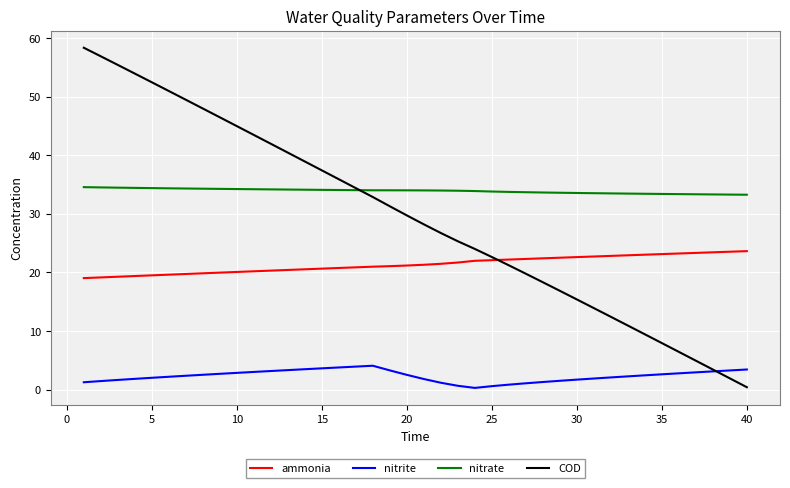

At how many categories does at least one series exceed 18?

40